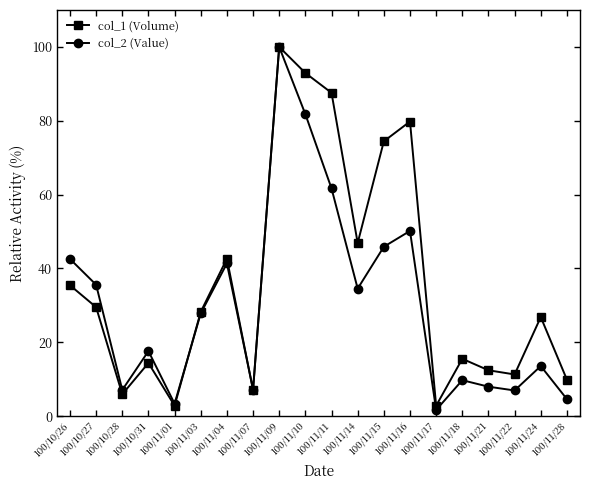

What are all the series names shown in the legend?

col_1 (Volume), col_2 (Value)